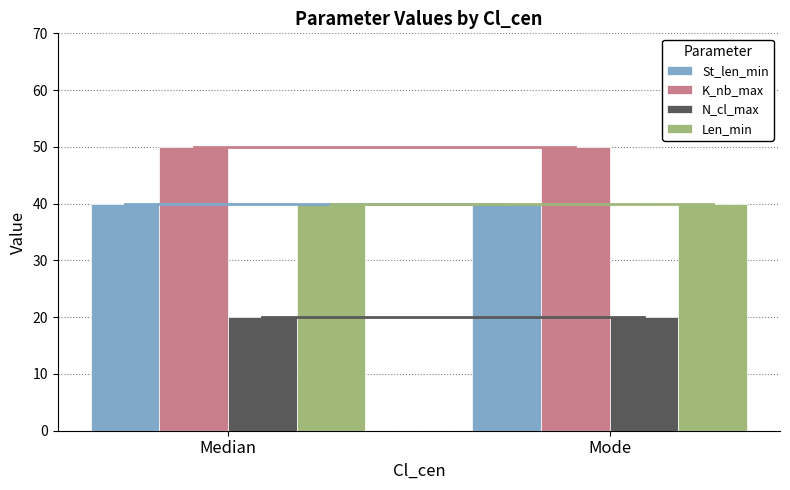

The St_len_min series shows 40 at Mode. True or false?

True